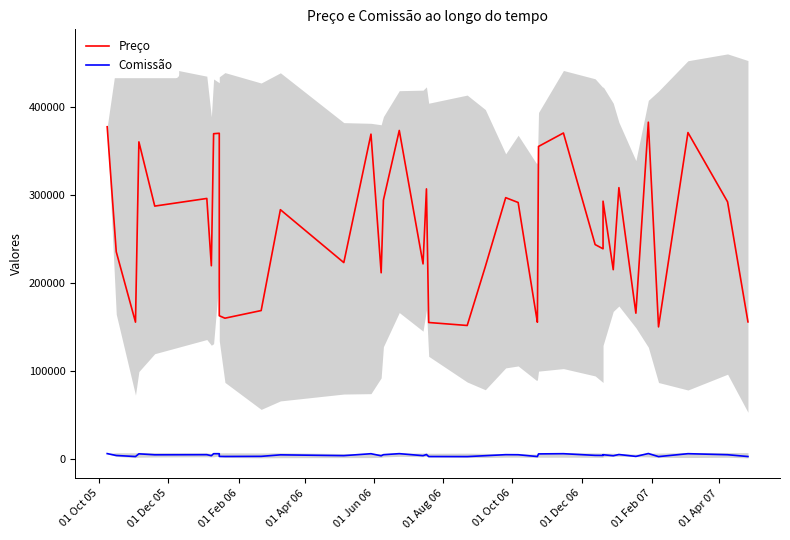

What position from the right is 01 Oct 05?

40